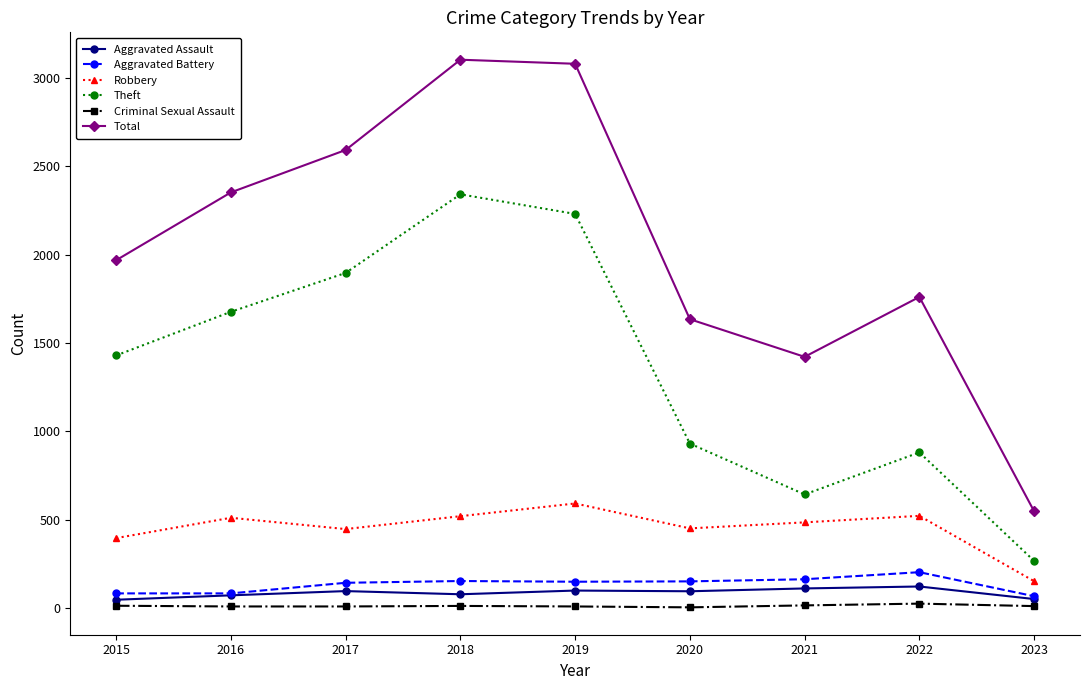

True or false: Total and Aggravated Assault cross at least once.

False